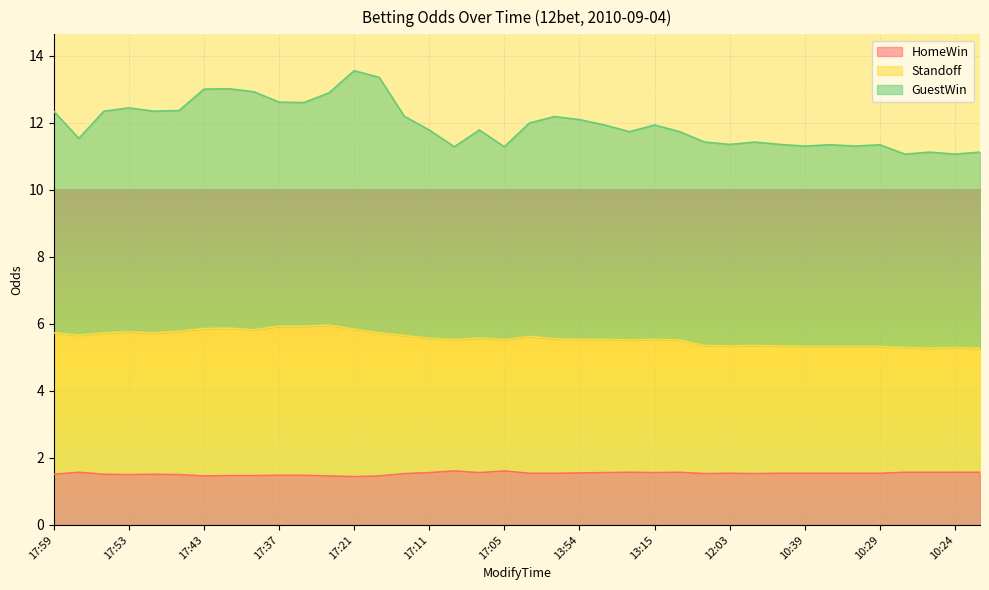

What is the label of the 21st point from the left?

15:30